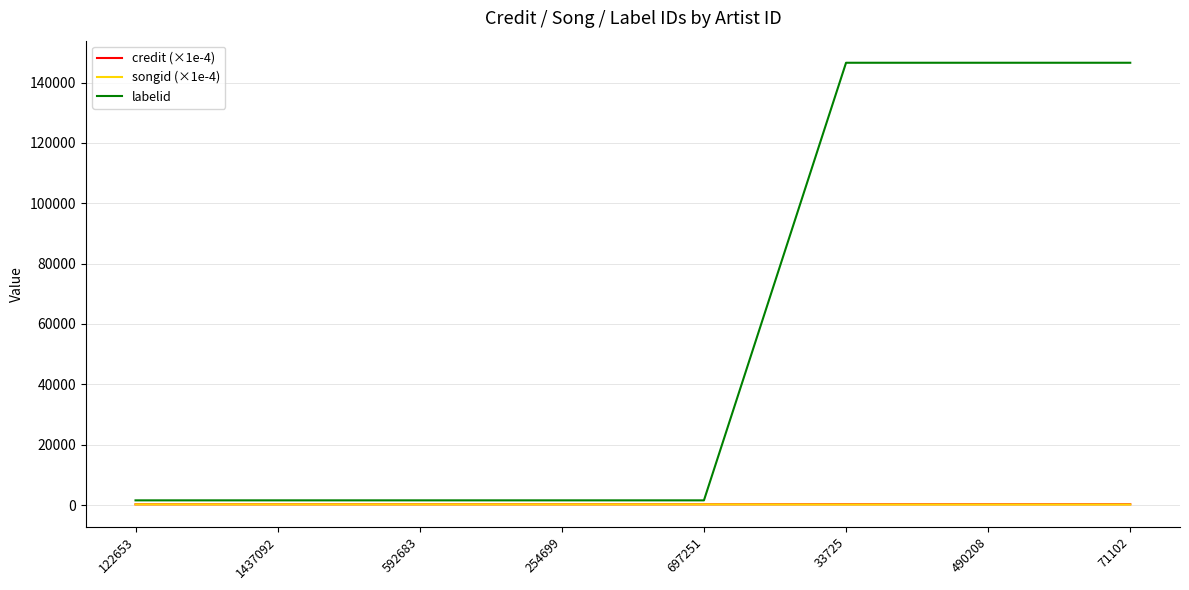

Does the chart display data point markers on the line(s)?

No